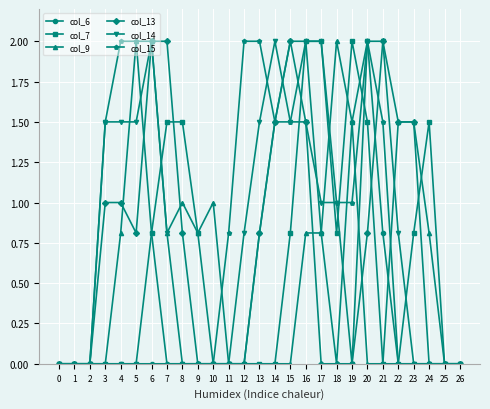

How many categories are shown in the chart?

27